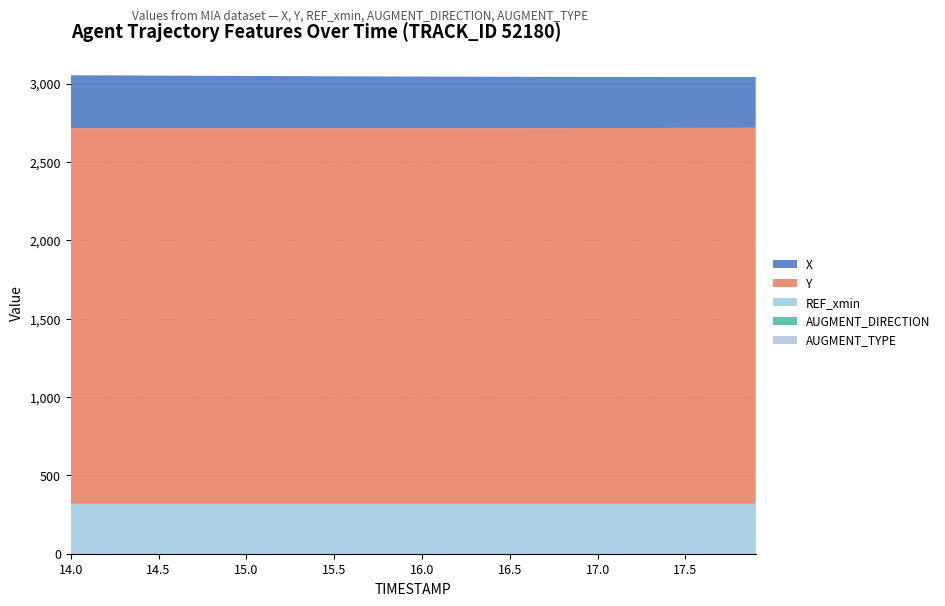

Reading left to right, list all the values displayed in this chart.

AUGMENT_TYPE: 0.0	0.0	0.0	0.0	0.0	0.0	0.0	0.0	0.0	0.0	0.0	0.0	0.0	0.0	0.0	0.0	0.0	0.0	0.0	0.0	0.0	0.0	0.0	0.0	0.0	0.0	0.0	0.0	0.0	0.0	0.0	0.0	0.0	0.0	0.0	0.0	0.0	0.0	0.0	0.0
AUGMENT_DIRECTION: 1.0	1.0	1.0	1.0	1.0	1.0	1.0	1.0	1.0	1.0	1.0	1.0	1.0	1.0	1.0	1.0	1.0	1.0	1.0	1.0	1.0	1.0	1.0	1.0	1.0	1.0	1.0	1.0	1.0	1.0	1.0	1.0	1.0	1.0	1.0	1.0	1.0	1.0	1.0	1.0
REF_xmin: 319.5	319.5	319.5	319.5	319.5	319.5	319.5	319.5	319.5	319.5	319.5	319.5	319.5	319.5	319.5	319.5	319.5	319.5	319.5	319.5	319.5	319.5	319.5	319.5	319.5	319.5	319.5	319.5	319.5	319.5	319.5	319.5	319.5	319.5	319.5	319.5	319.5	319.5	319.5	319.5
Y: 2394.9	2394.9	2394.9	2394.8	2394.8	2394.8	2394.8	2394.8	2394.8	2394.8	2394.7	2394.7	2394.7	2394.7	2394.7	2394.7	2394.7	2394.8	2394.8	2394.8	2394.8	2394.8	2394.9	2394.9	2395.0	2395.1	2395.1	2395.2	2395.3	2395.5	2395.6	2395.7	2395.9	2396.1	2396.2	2396.4	2396.6	2396.9	2397.1	2397.3
X: 337.6	337.2	336.8	336.4	336.0	335.6	335.1	334.7	334.3	333.9	333.5	333.1	332.7	332.3	331.8	331.4	331.0	330.6	330.2	329.9	329.5	329.1	328.8	328.4	328.1	327.8	327.4	327.1	326.8	326.5	326.2	325.9	325.6	325.4	325.1	324.9	324.6	324.4	324.2	324.0